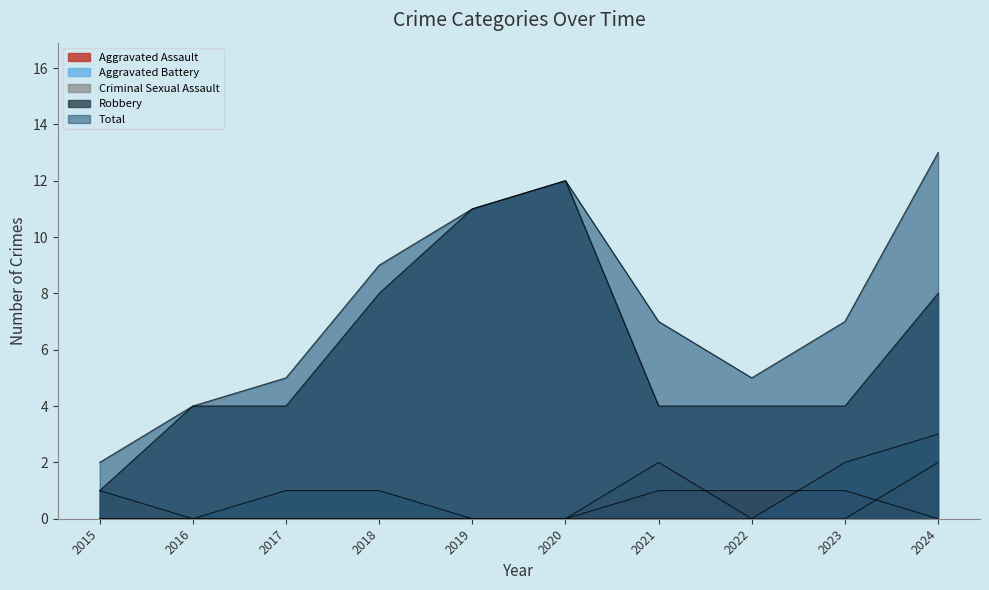

True or false: Total and Aggravated Battery cross at least once.

False